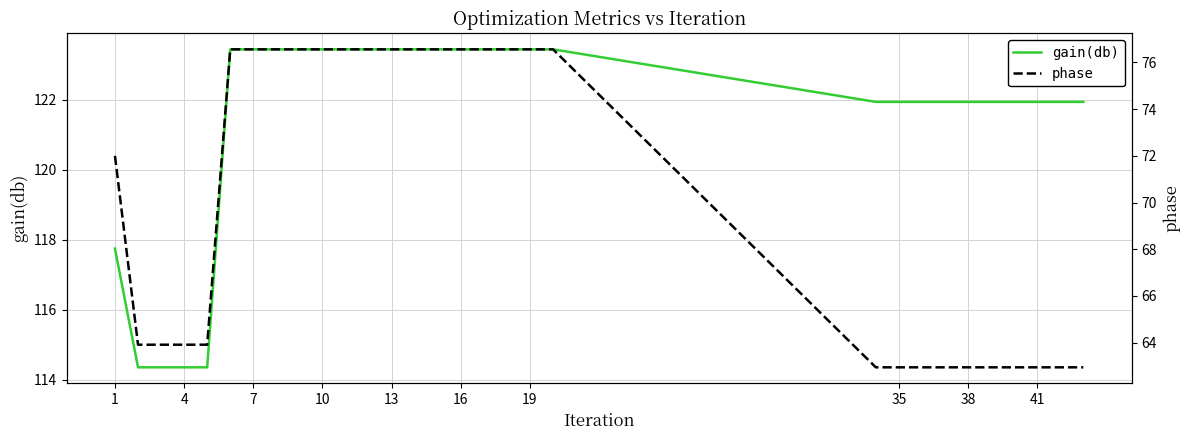

Rank the series by their maximum value, from highest to lowest.

gain(db), phase